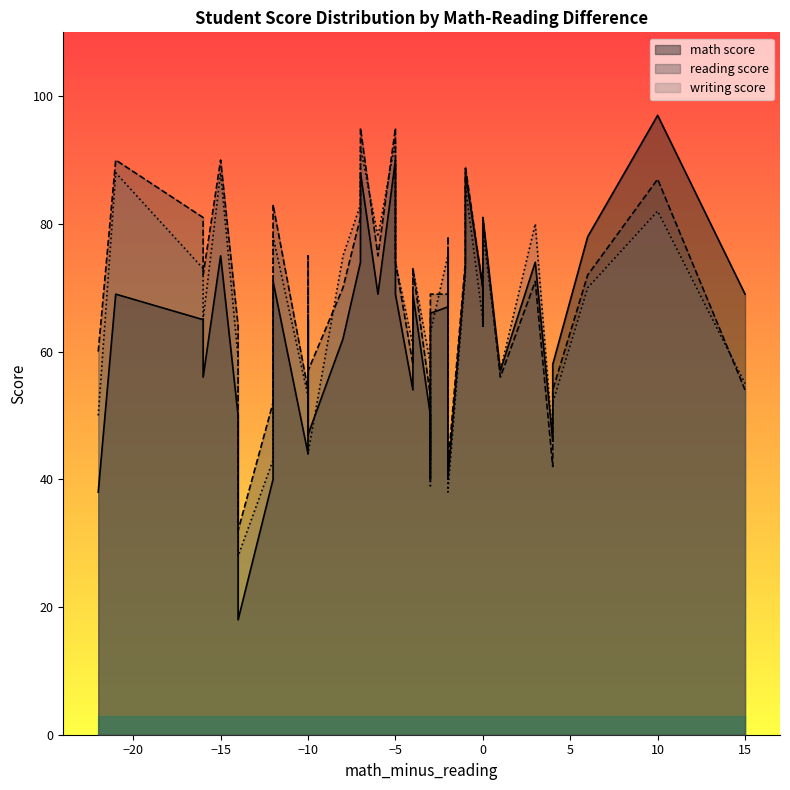

True or false: writing score has more than 0 interior local peaks.

True